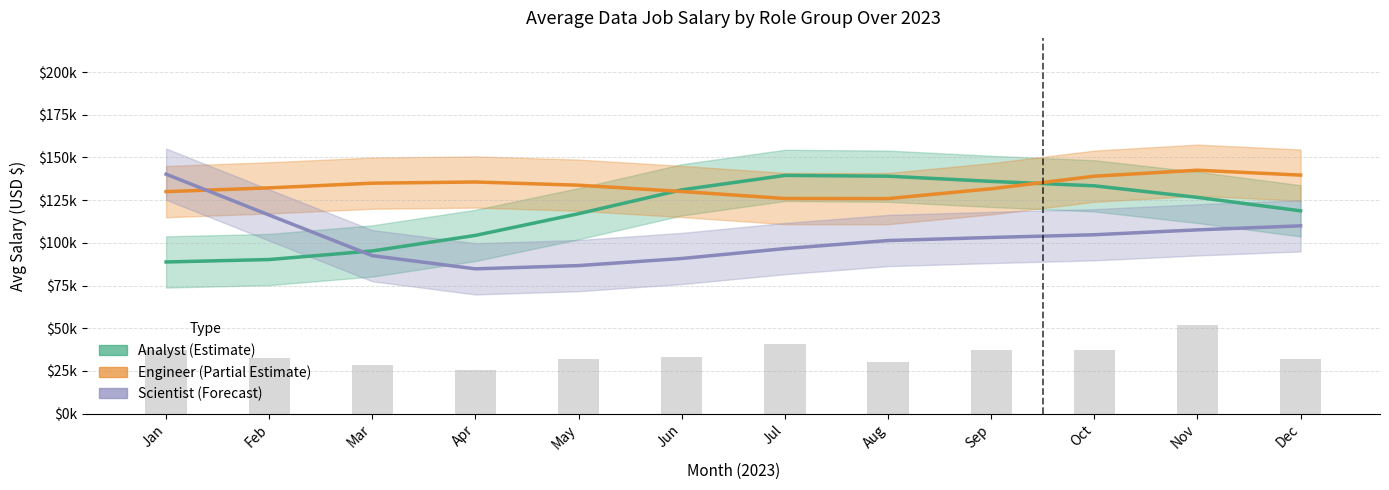

True or false: Engineer (Partial Estimate) has a value of 54450.6 at Nov.

False